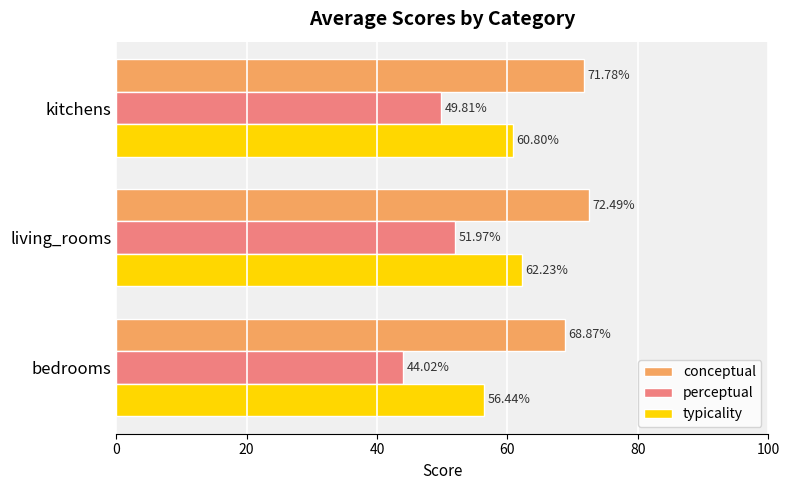

Where is typicality nearest to the value 59?

kitchens